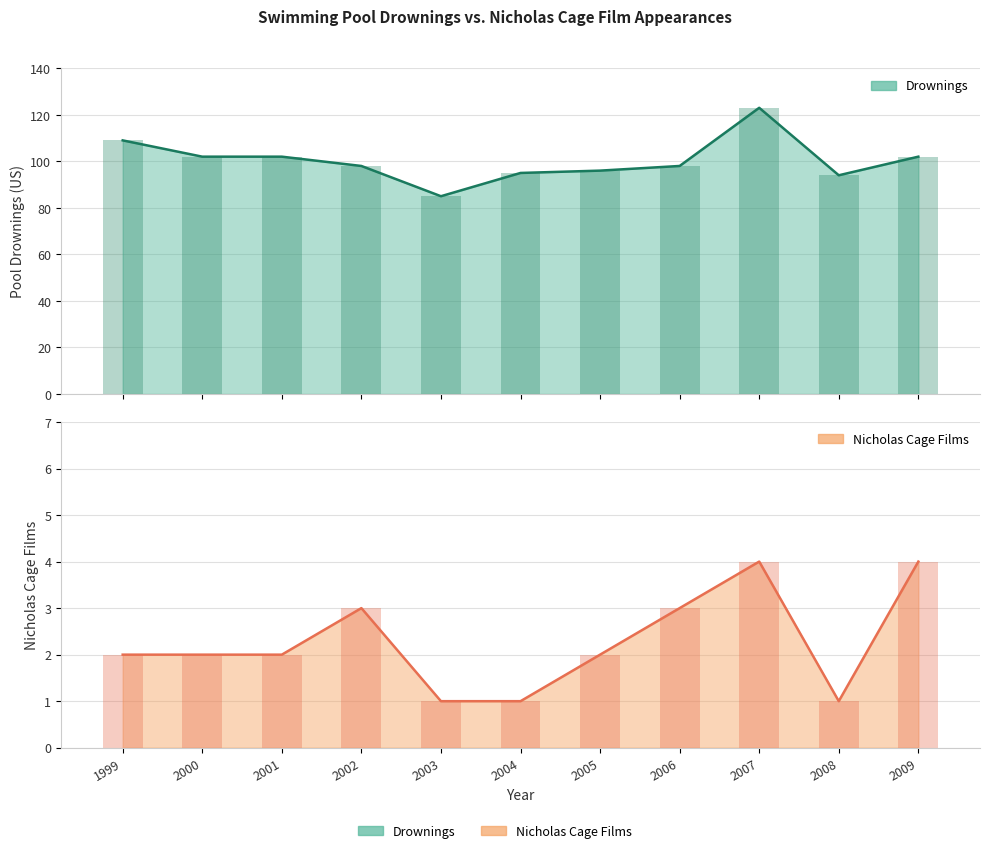

Where does the Nicholas_Cage series first go above 2?

2002